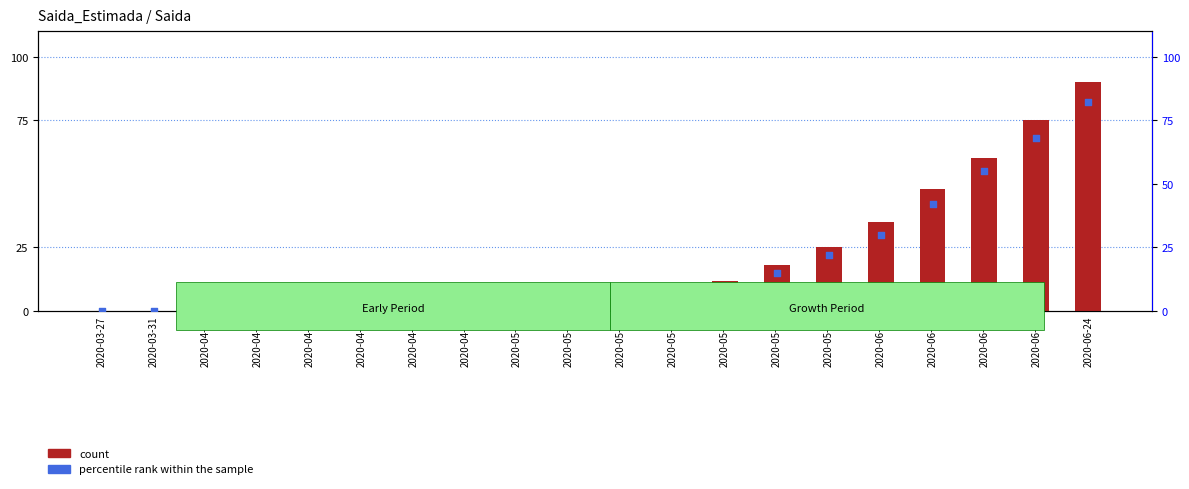

Which series has the widest spread of Y values?

count